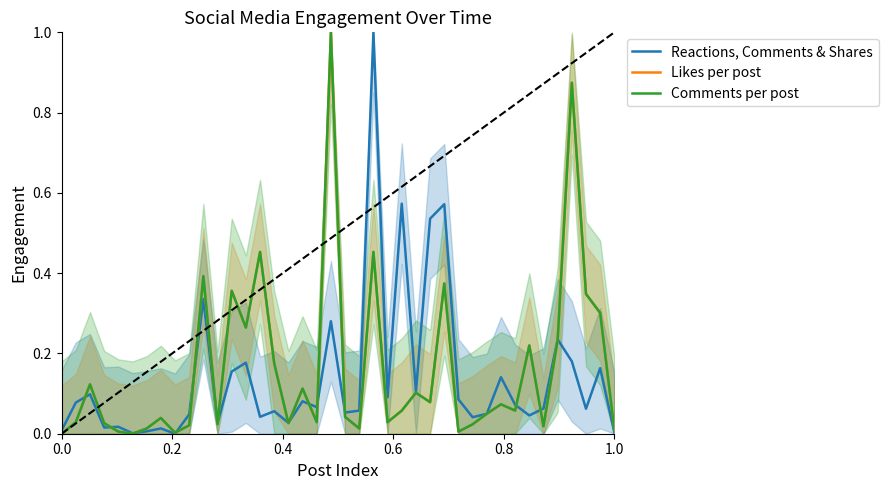

Reading right to left, extract all data points from this chart.

Reactions, Comments & Shares: 0.0	0.2	0.1	0.2	0.2	0.1	0.0	0.1	0.1	0.0	0.0	0.1	0.6	0.5	0.1	0.6	0.1	1.0	0.1	0.1	0.3	0.1	0.1	0.0	0.1	0.0	0.2	0.2	0.0	0.3	0.0	0.0	0.0	0.0	0.0	0.0	0.0	0.1	0.1	0.0
Likes per post: 0.0	0.3	0.3	0.9	0.2	0.0	0.2	0.1	0.1	0.0	0.0	0.0	0.4	0.1	0.1	0.1	0.0	0.5	0.0	0.0	1.0	0.0	0.1	0.0	0.2	0.5	0.3	0.4	0.0	0.4	0.0	0.0	0.0	0.0	0.0	0.0	0.0	0.1	0.0	0.0
Comments per post: 0.0	0.3	0.3	0.9	0.2	0.0	0.2	0.1	0.1	0.0	0.0	0.0	0.4	0.1	0.1	0.1	0.0	0.5	0.0	0.0	1.0	0.0	0.1	0.0	0.2	0.5	0.3	0.4	0.0	0.4	0.0	0.0	0.0	0.0	0.0	0.0	0.0	0.1	0.0	0.0